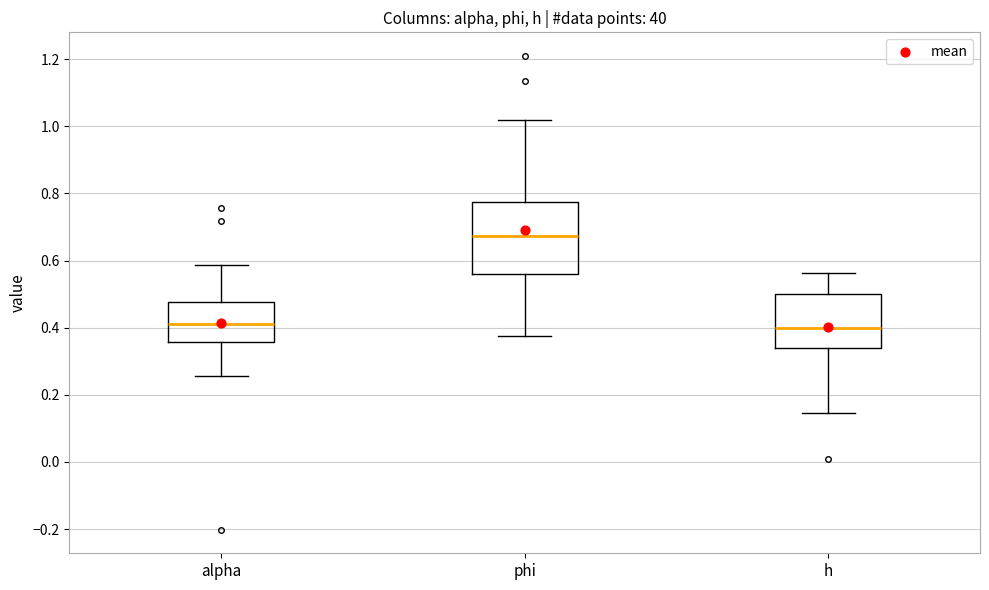

Reading left to right, transcribe this box plot: for each box, give where its median line is, the range the box spans, and where its two whiskers end, as read against the y-axis. The values are not printed on the chart, so give them approximately, as read against the axis.

alpha: median 0.42, box 0.36 to 0.48, whiskers 0.26 to 0.58
phi: median 0.68, box 0.56 to 0.78, whiskers 0.38 to 1.02
h: median 0.40, box 0.34 to 0.50, whiskers 0.14 to 0.56